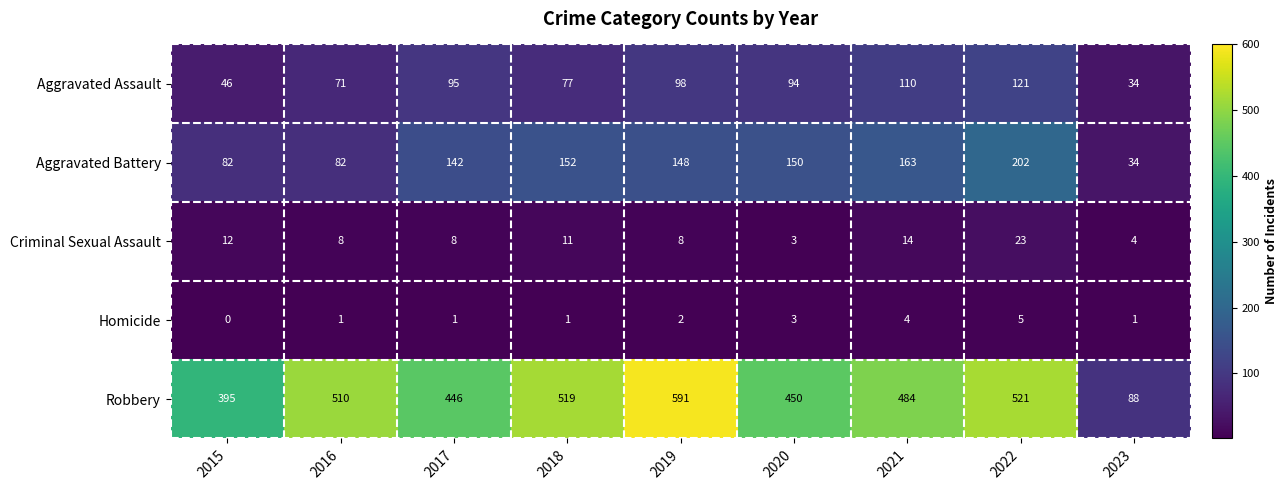

At which category is the sum across all series the highest?

2022